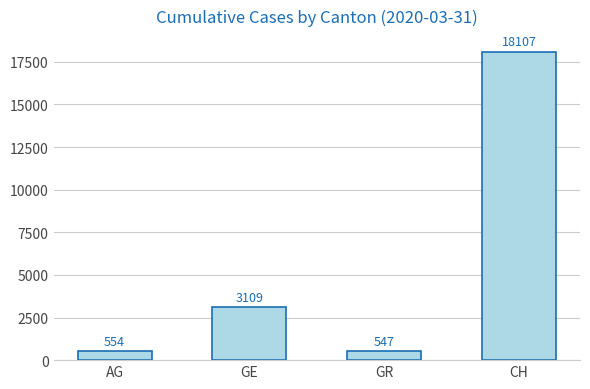

Approximately how many times larger is the value at GR compared to AG?

1.0